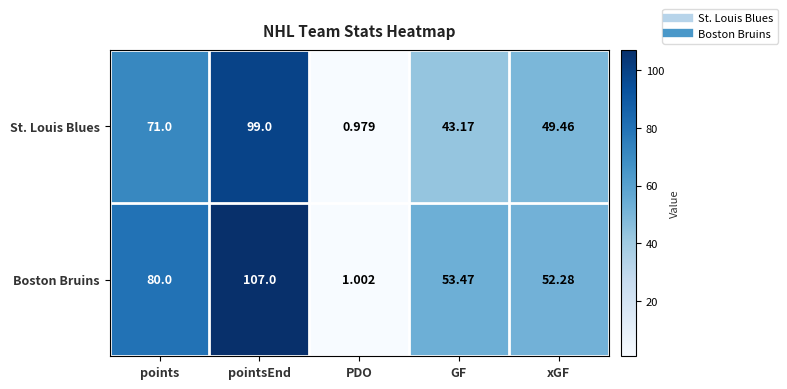

At which label does Boston Bruins first exceed 53?

points